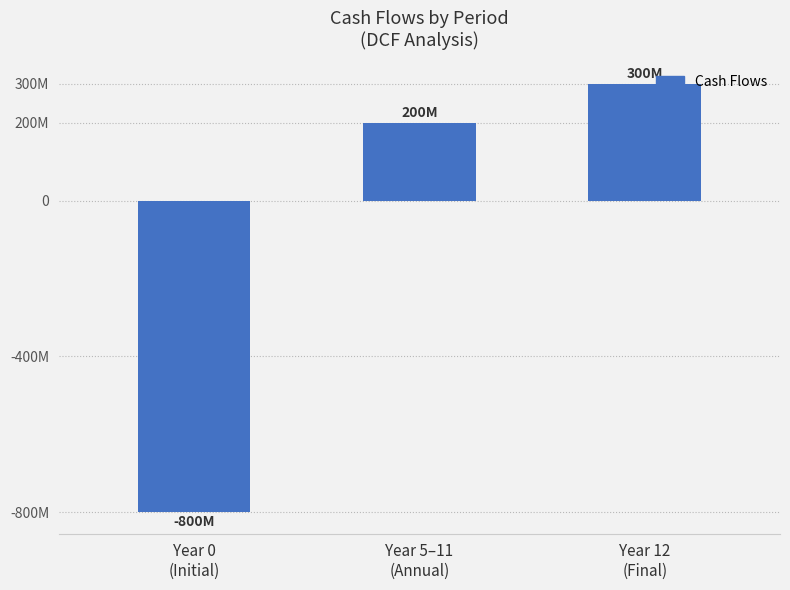

Rank the categories by value from lowest to highest.

Year 0
(Initial), Year 5–11
(Annual), Year 12
(Final)